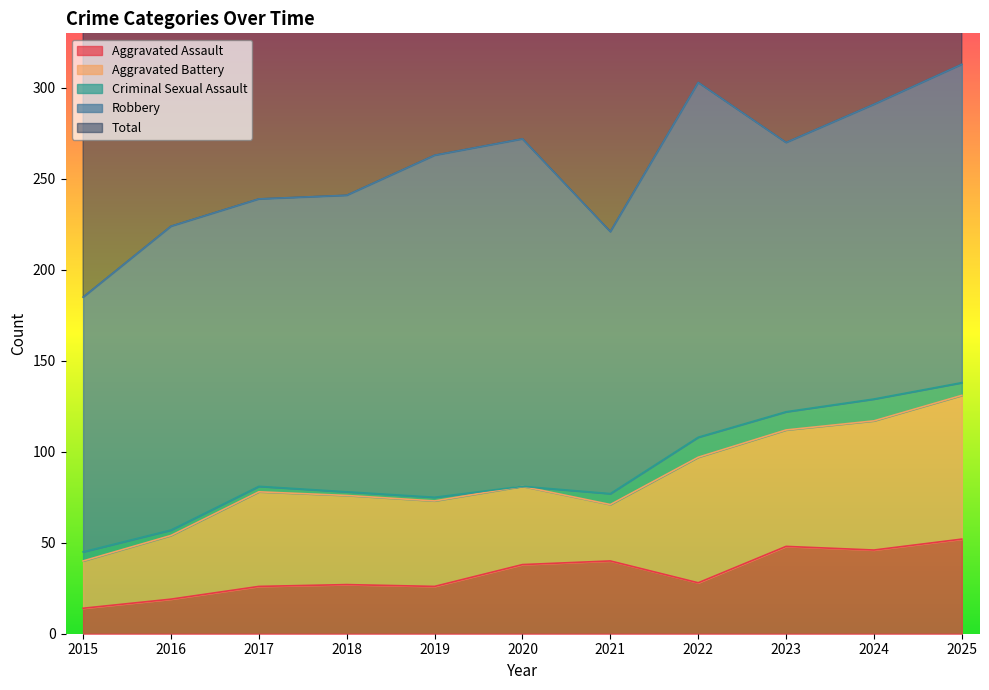

Does the chart display data point markers on the line(s)?

No